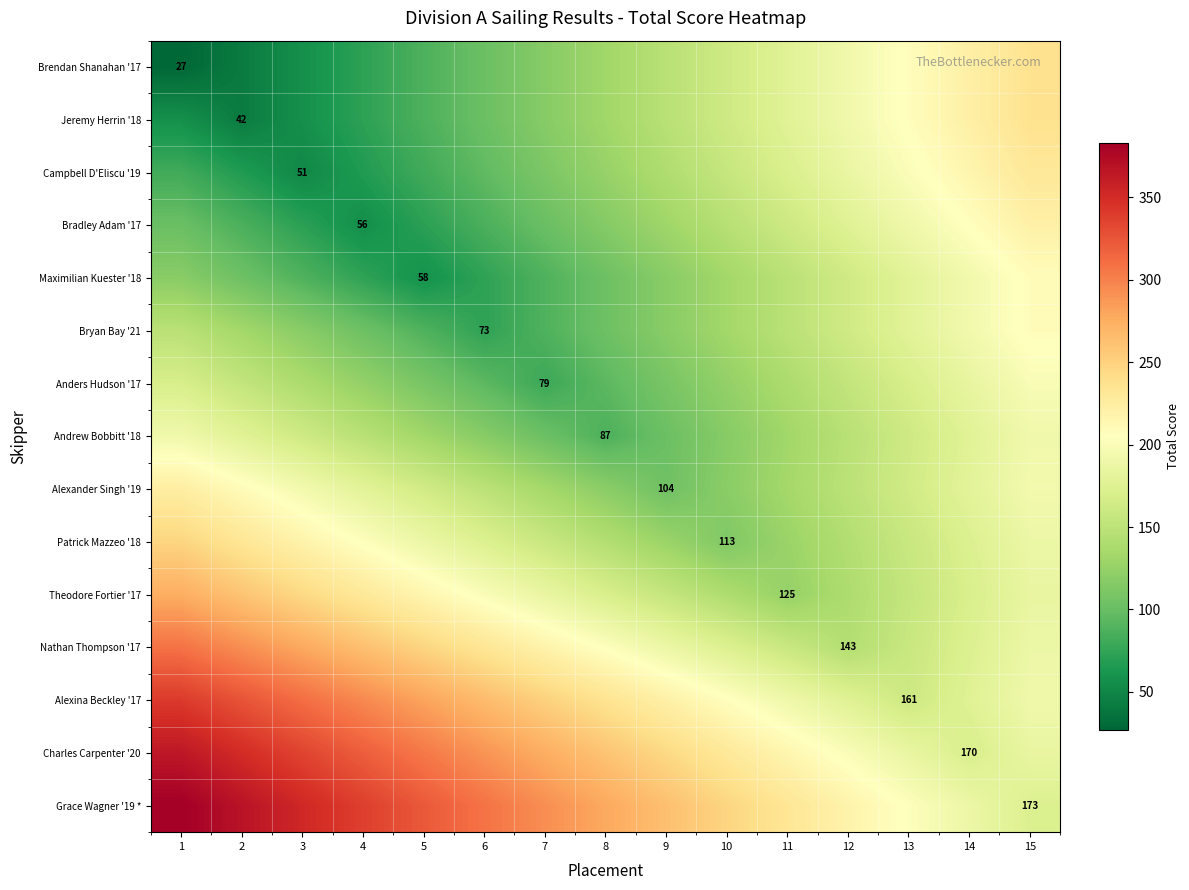

How many distinct data groups are displayed?

15